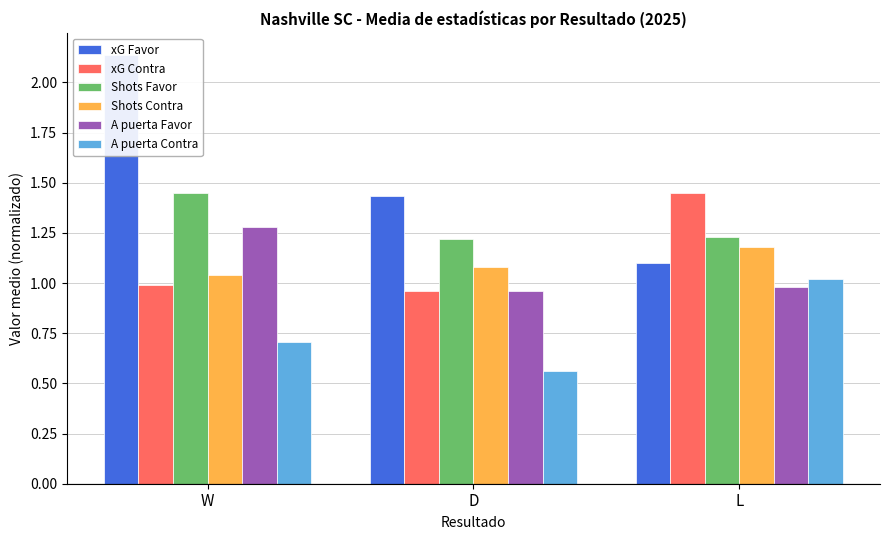

The value of A puerta Favor at W is 1.3. True or false?

True